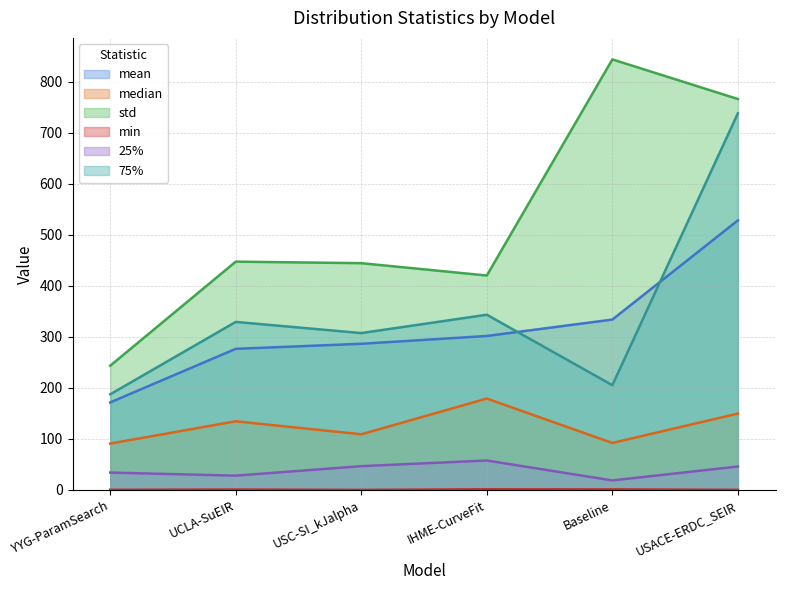

How many data points does each series have?

6